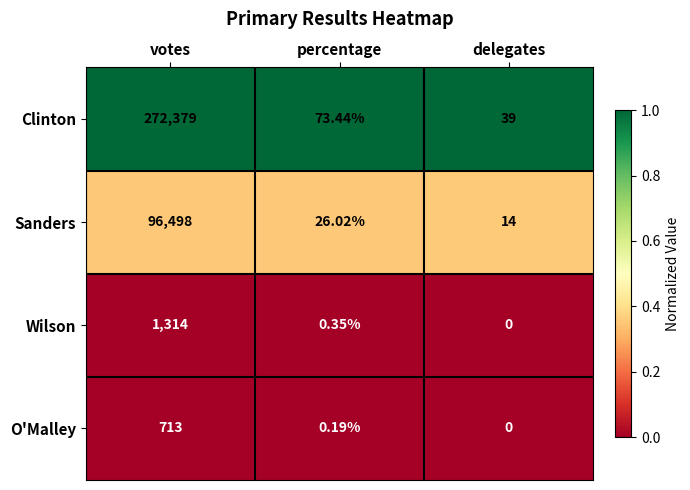

Rank the series by their maximum value, from lowest to highest.

O'Malley, Wilson, Sanders, Clinton